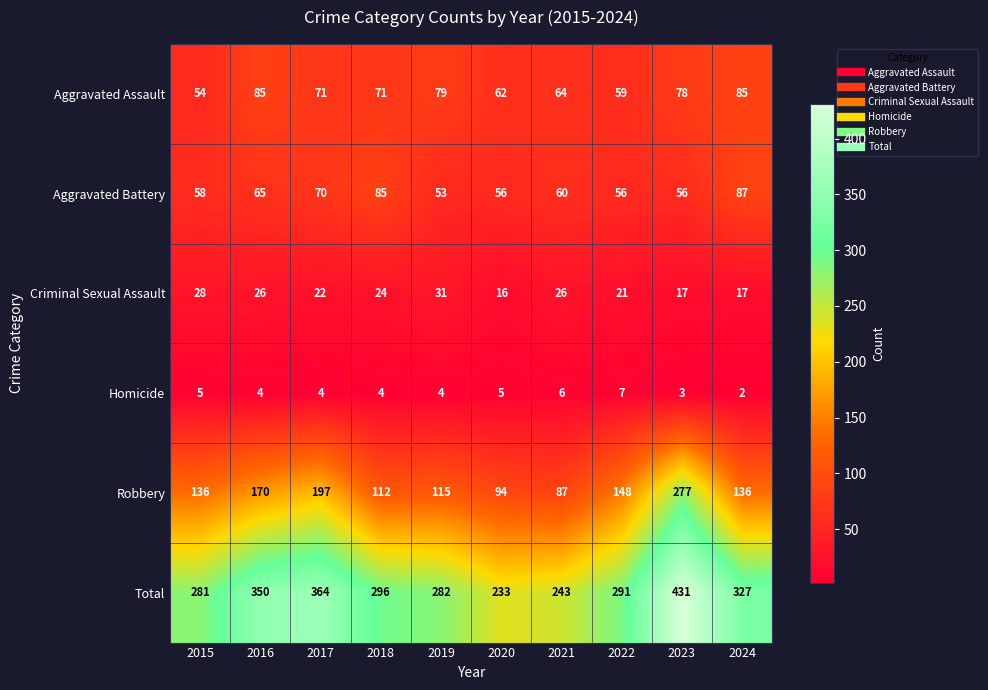

The Aggravated Assault series shows 85 at 2016. True or false?

True